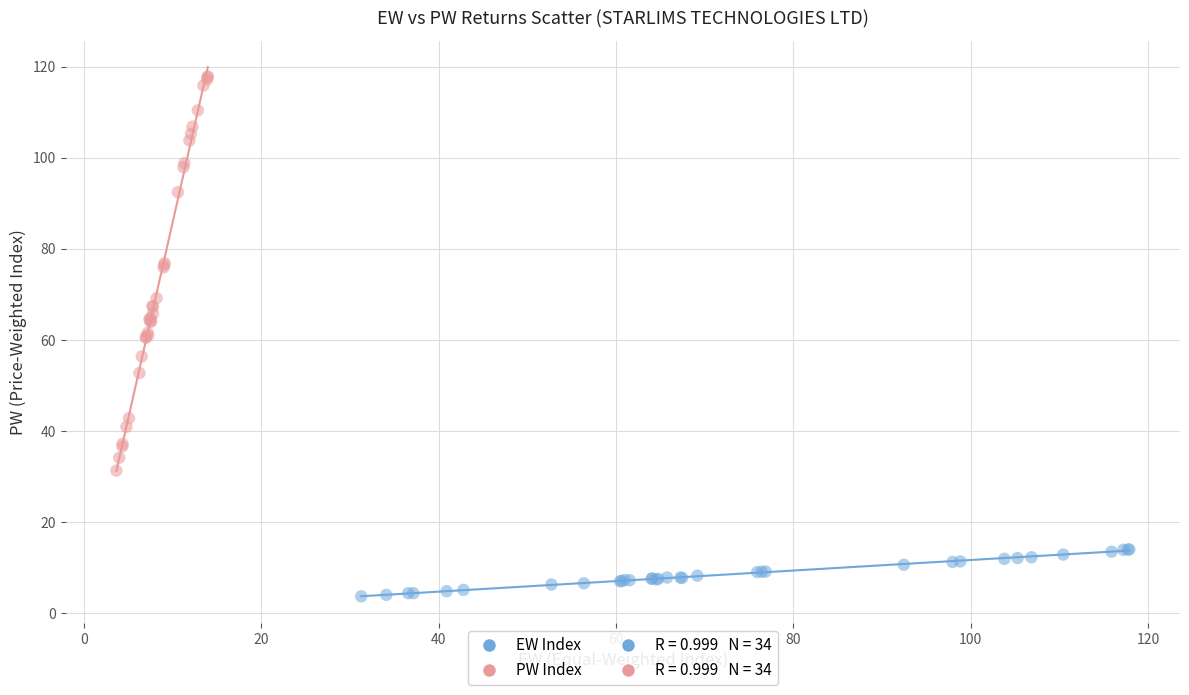

Which series contains the lowest Y value?

EW Index